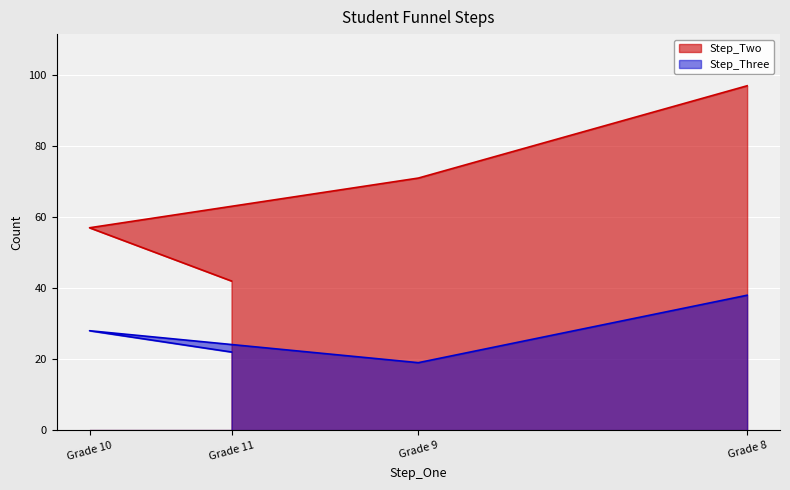

True or false: Step_Two and Step_Three cross at least once.

False